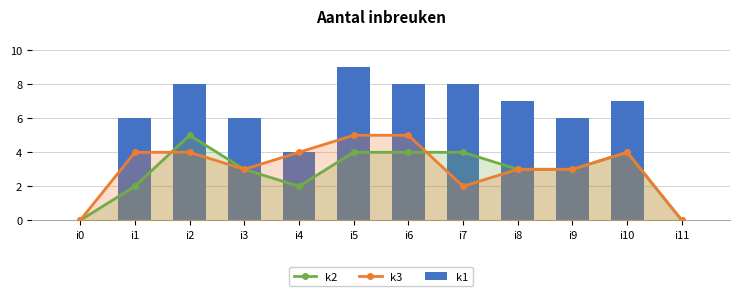

What is the difference between the second highest and minimum values in the k1 series?

8